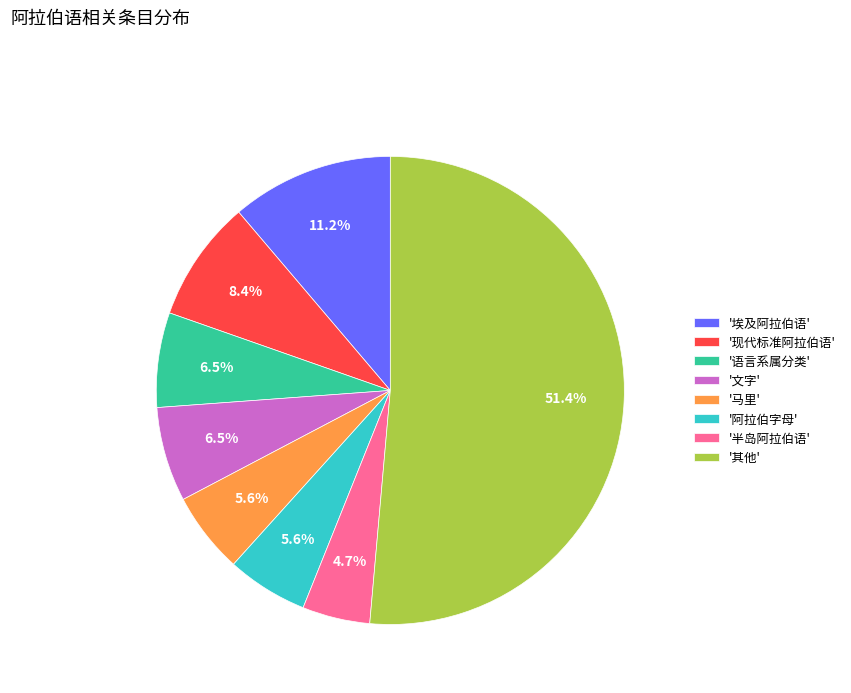

Between '现代标准阿拉伯语' and '文字', which is larger?

'现代标准阿拉伯语'